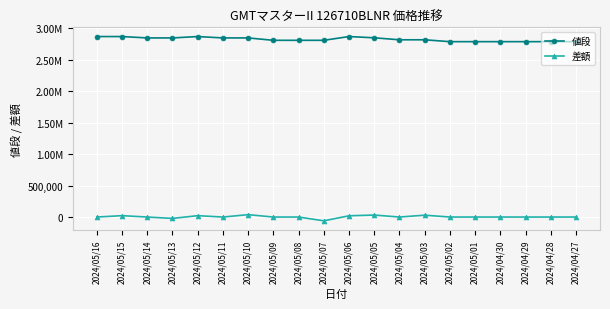

Between 2024/04/27 and 2024/04/29, which is larger?

2024/04/27